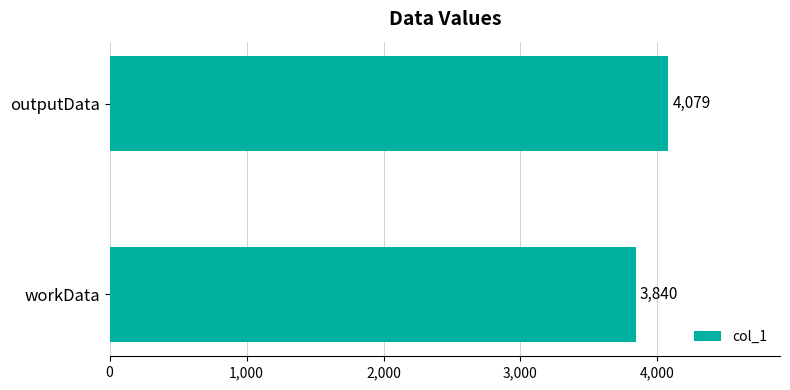

Reading bottom to top, extract all data points from this chart.

3840	4079